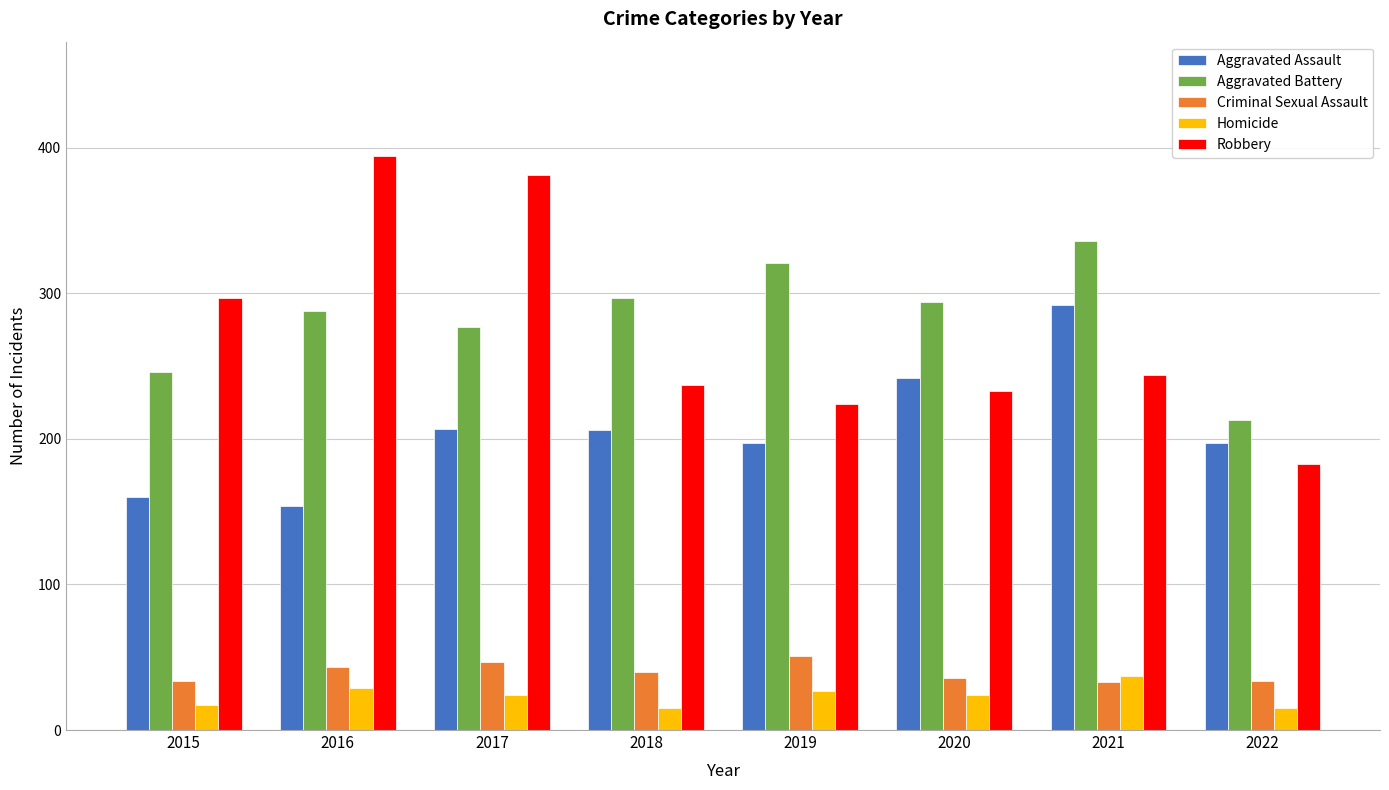

What is the difference between the maximum and minimum values in the Robbery series?

211